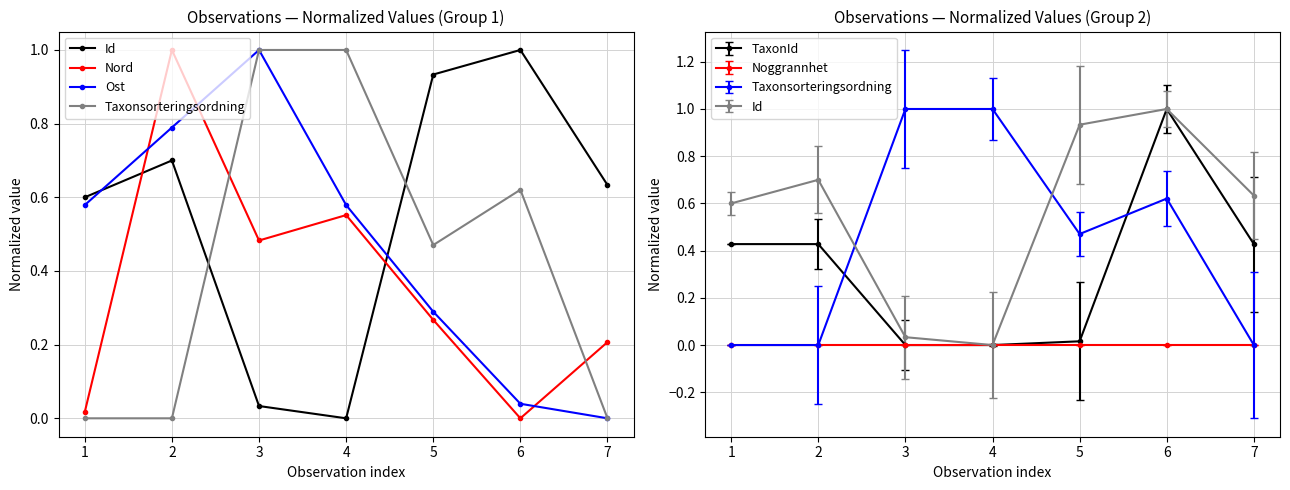

Which has a higher value, 3 or 1?

1